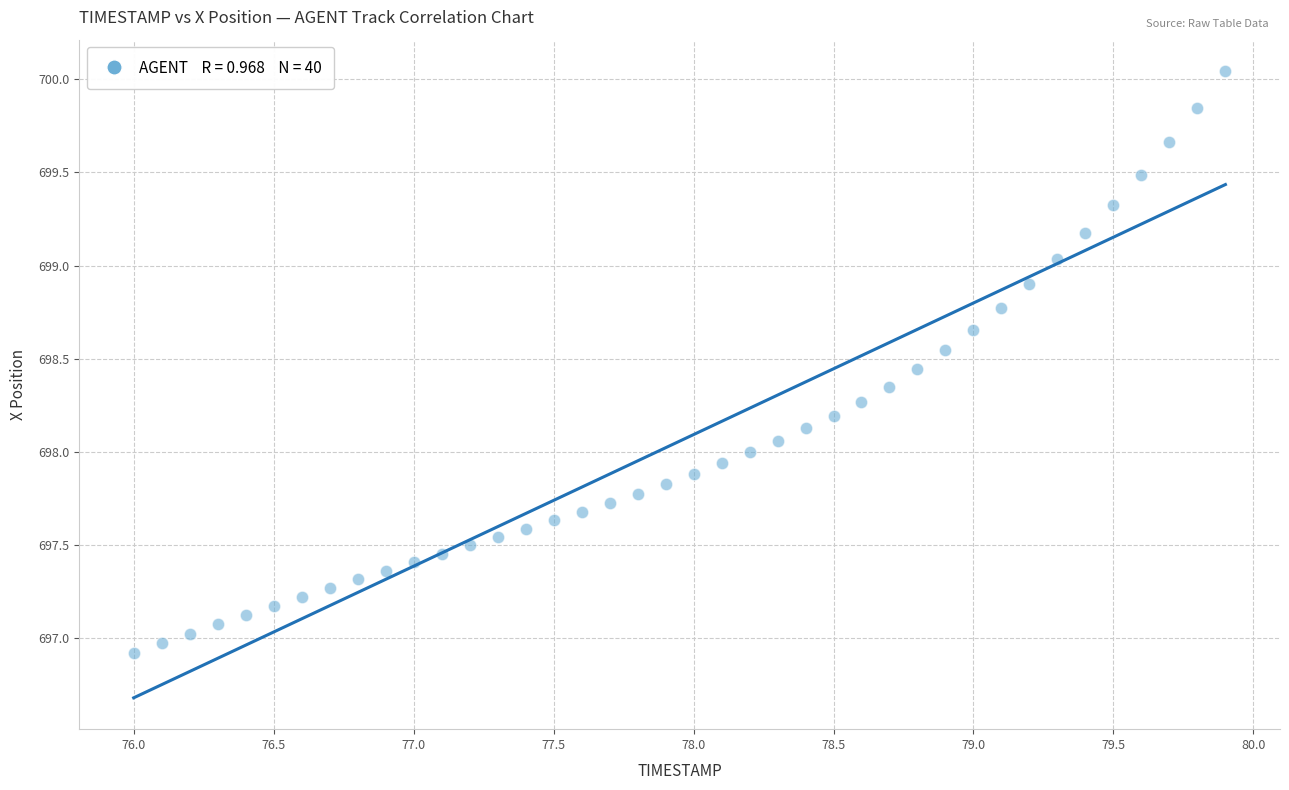

What is the range of X values (max minus min)?

3.9